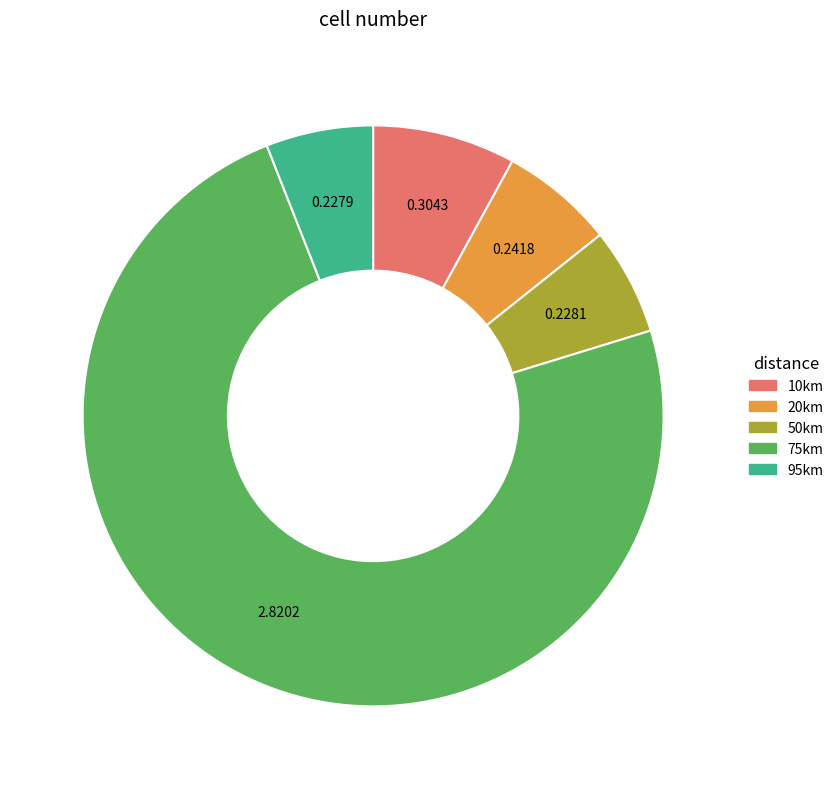

How many segments does this pie chart have?

5